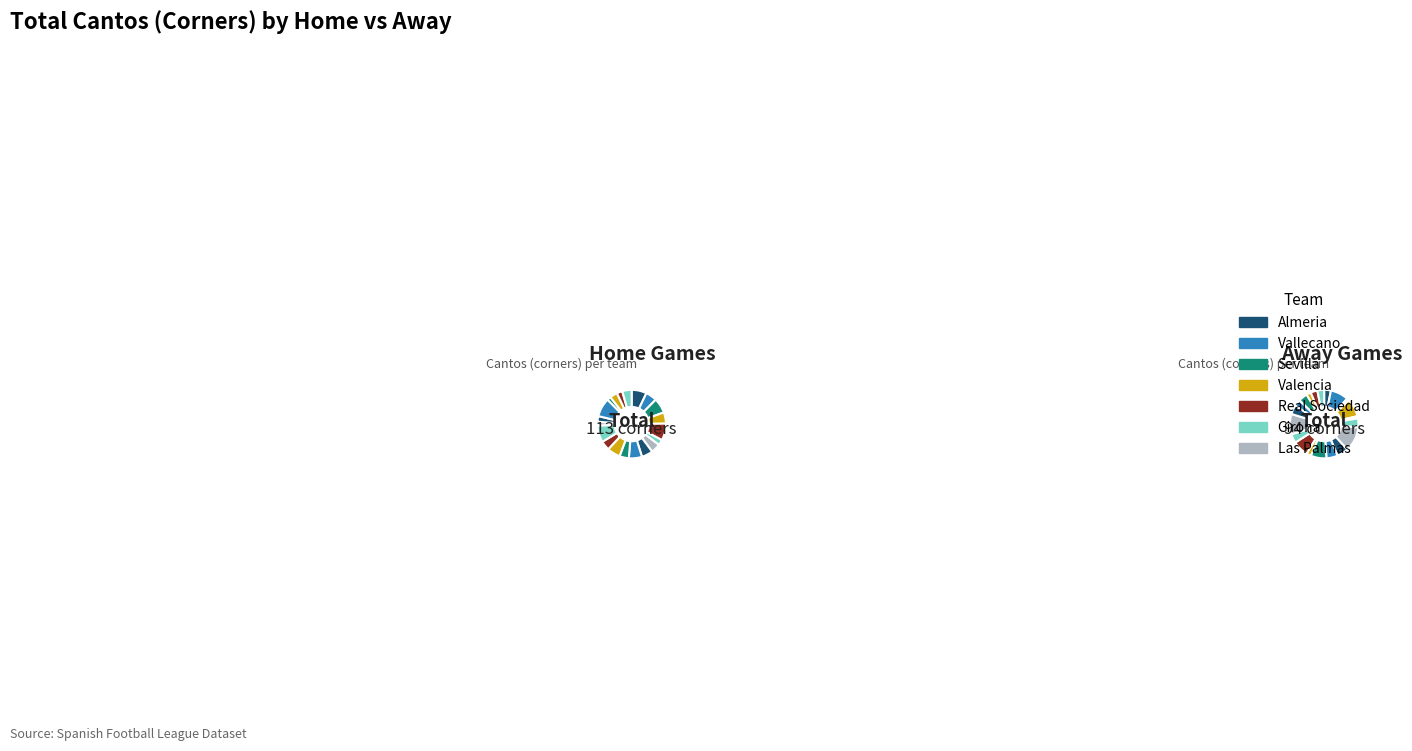

Does 35 represent more than half of the total?

No